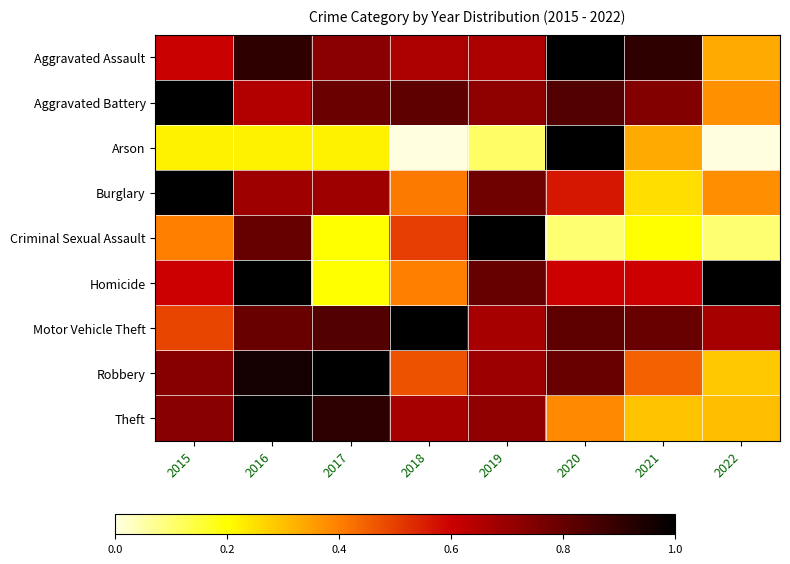

Rank the series at 2016 from lowest to highest value.

Arson, Aggravated Battery, Burglary, Motor Vehicle Theft, Criminal Sexual Assault, Aggravated Assault, Robbery, Homicide, Theft